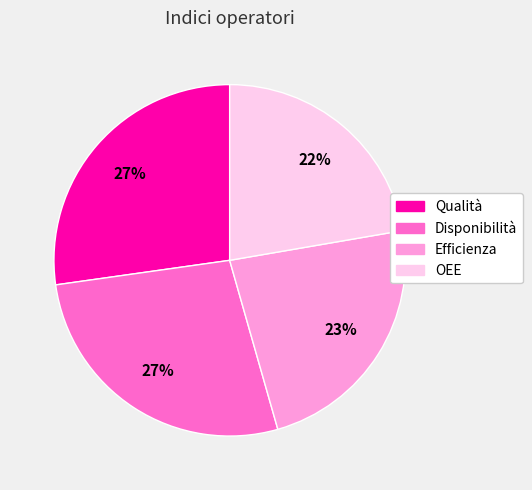

Is there any slice that represents more than half of the pie?

No